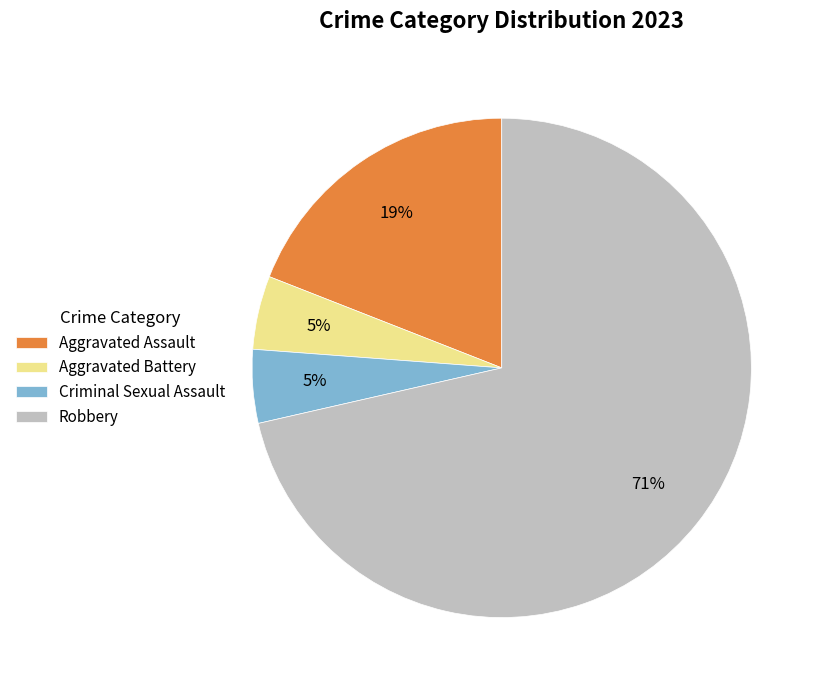

Do Robbery and Aggravated Assault together represent more than half of the pie?

Yes